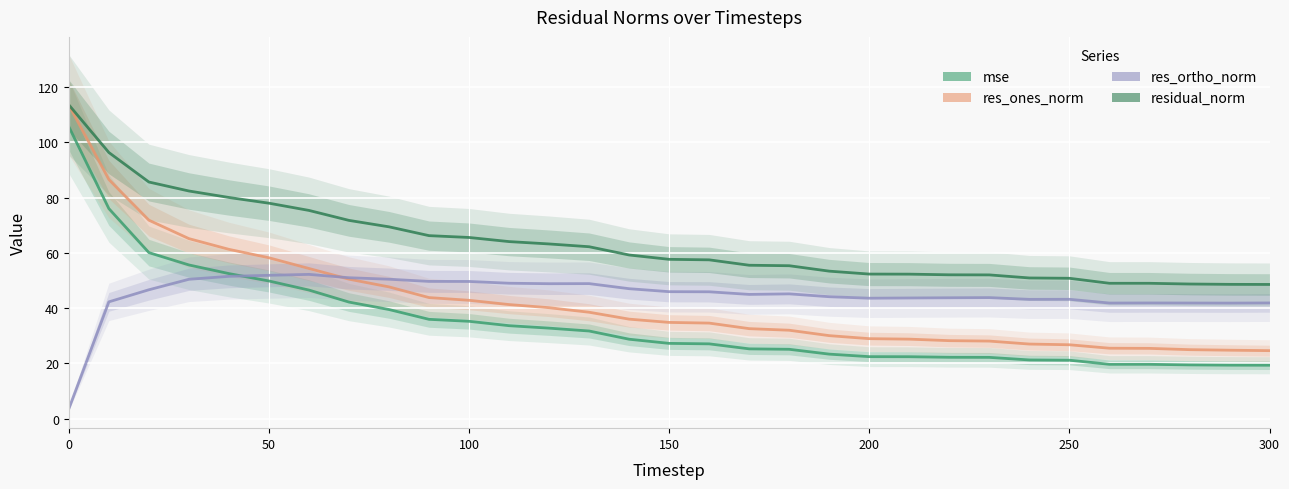

How many intersections are there between res_ortho_norm and mse?

1